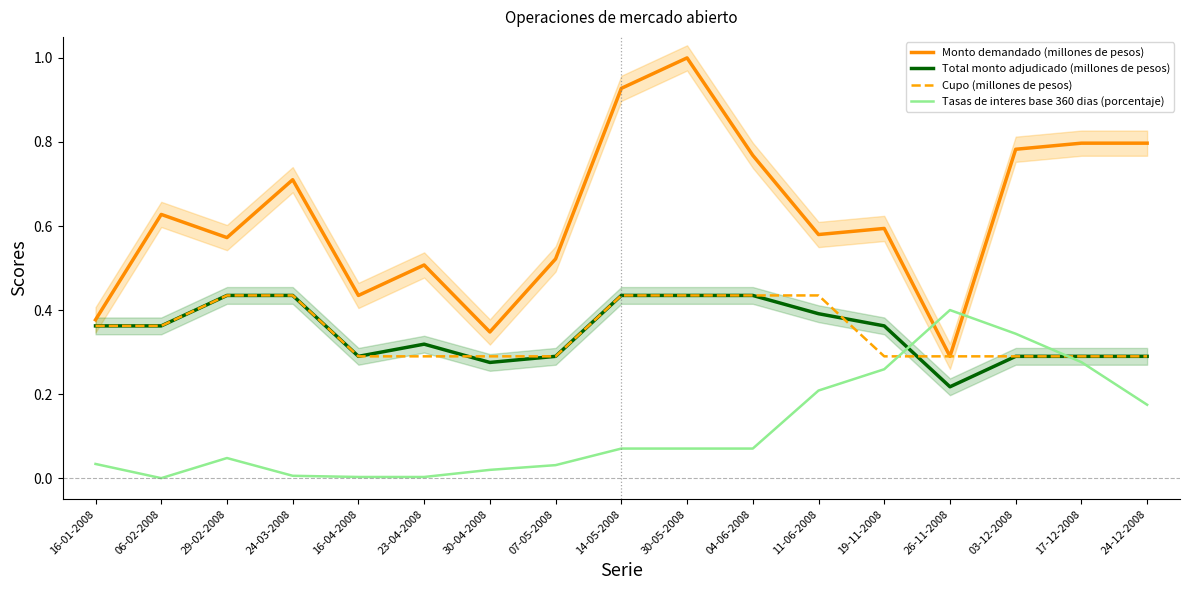

Reading left to right, extract all data points from this chart.

Monto demandado (millones de pesos): 16-01-2008=0.4	06-02-2008=0.6	29-02-2008=0.6	24-03-2008=0.7	16-04-2008=0.4	23-04-2008=0.5	30-04-2008=0.3	07-05-2008=0.5	14-05-2008=0.9	30-05-2008=1.0	04-06-2008=0.8	11-06-2008=0.6	19-11-2008=0.6	26-11-2008=0.3	03-12-2008=0.8	17-12-2008=0.8	24-12-2008=0.8
Total monto adjudicado (millones de pesos): 16-01-2008=0.4	06-02-2008=0.4	29-02-2008=0.4	24-03-2008=0.4	16-04-2008=0.3	23-04-2008=0.3	30-04-2008=0.3	07-05-2008=0.3	14-05-2008=0.4	30-05-2008=0.4	04-06-2008=0.4	11-06-2008=0.4	19-11-2008=0.4	26-11-2008=0.2	03-12-2008=0.3	17-12-2008=0.3	24-12-2008=0.3
Cupo (millones de pesos): 16-01-2008=0.4	06-02-2008=0.4	29-02-2008=0.4	24-03-2008=0.4	16-04-2008=0.3	23-04-2008=0.3	30-04-2008=0.3	07-05-2008=0.3	14-05-2008=0.4	30-05-2008=0.4	04-06-2008=0.4	11-06-2008=0.4	19-11-2008=0.3	26-11-2008=0.3	03-12-2008=0.3	17-12-2008=0.3	24-12-2008=0.3
Tasas de interes base 360 dias (porcentaje): 16-01-2008=0.0	06-02-2008=0.0	29-02-2008=0.0	24-03-2008=0.0	16-04-2008=0.0	23-04-2008=0.0	30-04-2008=0.0	07-05-2008=0.0	14-05-2008=0.1	30-05-2008=0.1	04-06-2008=0.1	11-06-2008=0.2	19-11-2008=0.3	26-11-2008=0.4	03-12-2008=0.3	17-12-2008=0.3	24-12-2008=0.2